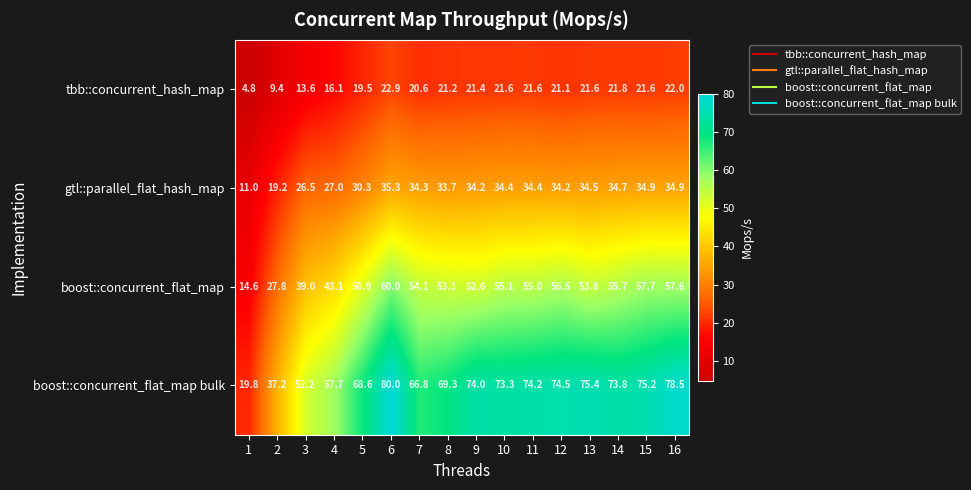

What is the total value across all series at 10?

184.4